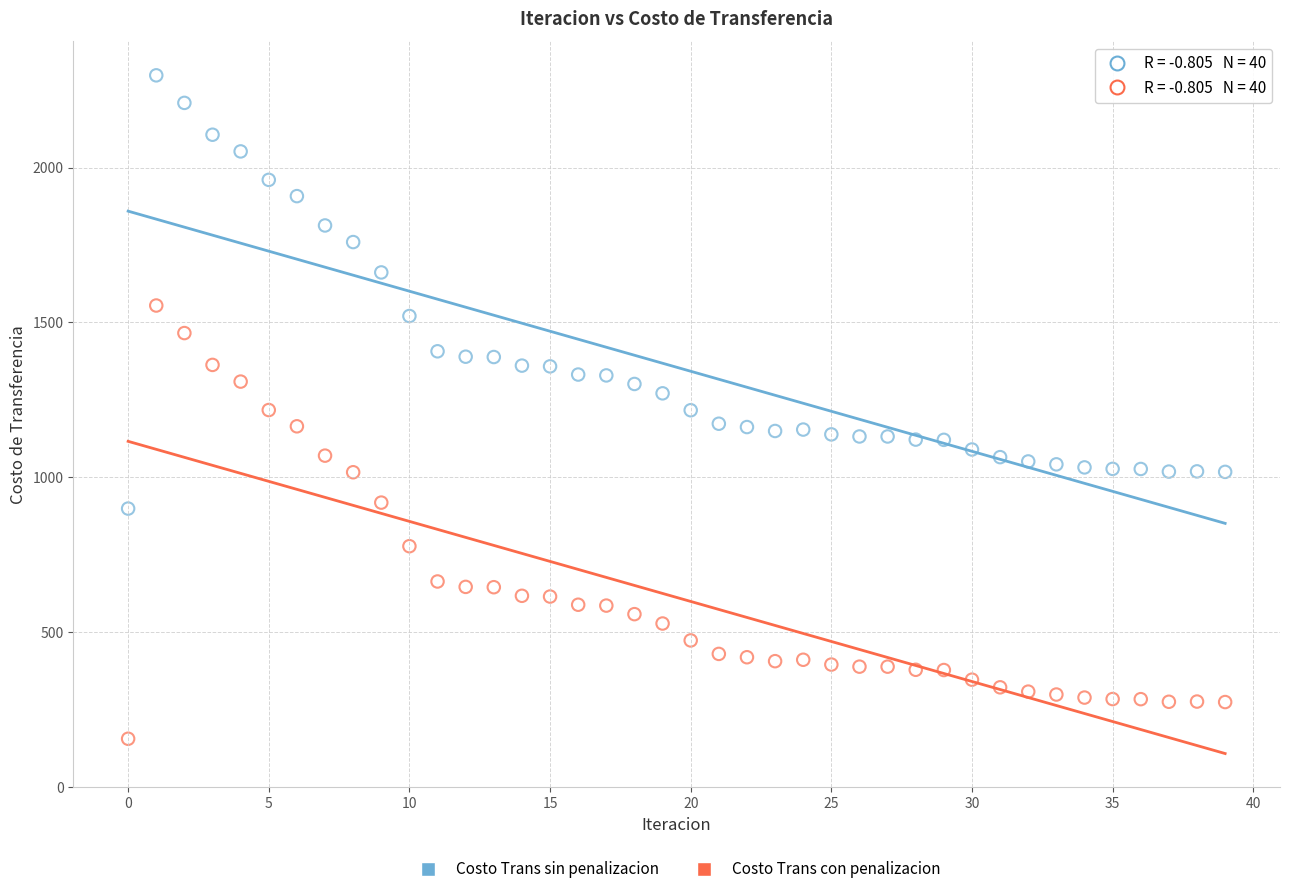

Across all data points, what is the range of Y values (max minus min)?

2142.4